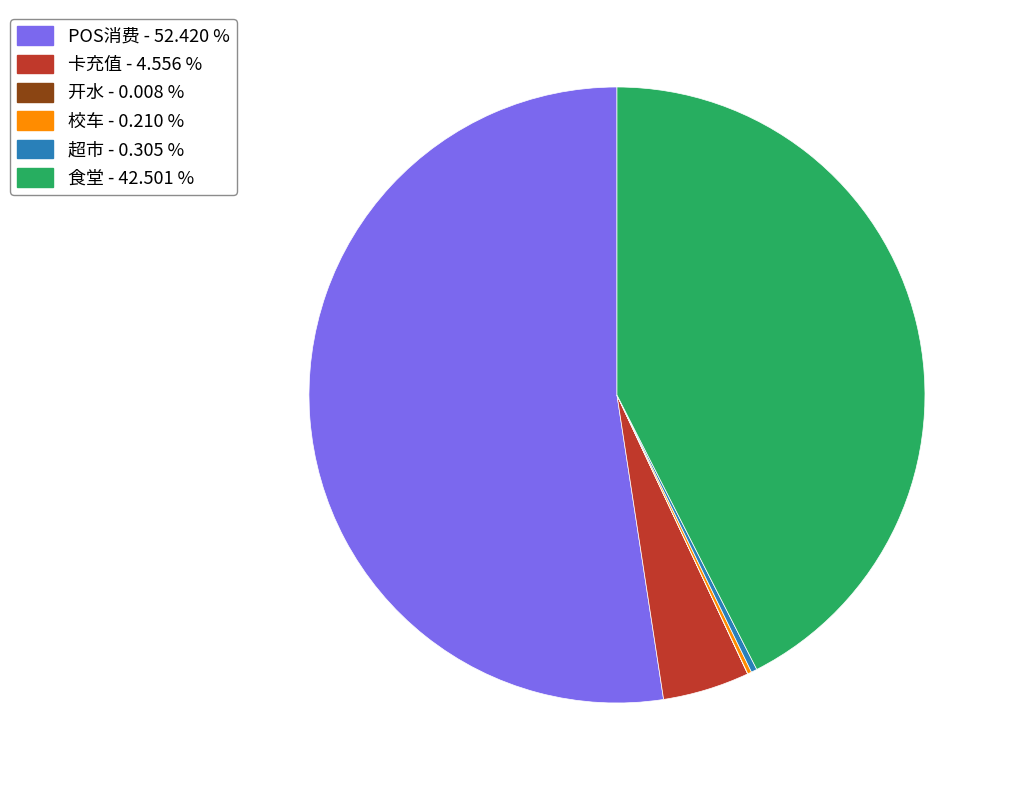

Approximately how many times larger is the value at POS消费 compared to 超市?

171.7